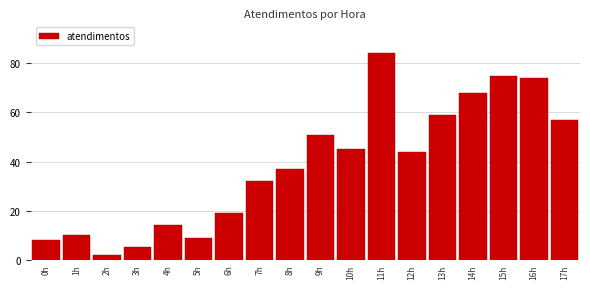

Reading right to left, extract all data points from this chart.

17h=57	16h=74	15h=75	14h=68	13h=59	12h=44	11h=84	10h=45	9h=51	8h=37	7h=32	6h=19	5h=9	4h=14	3h=5	2h=2	1h=10	0h=8